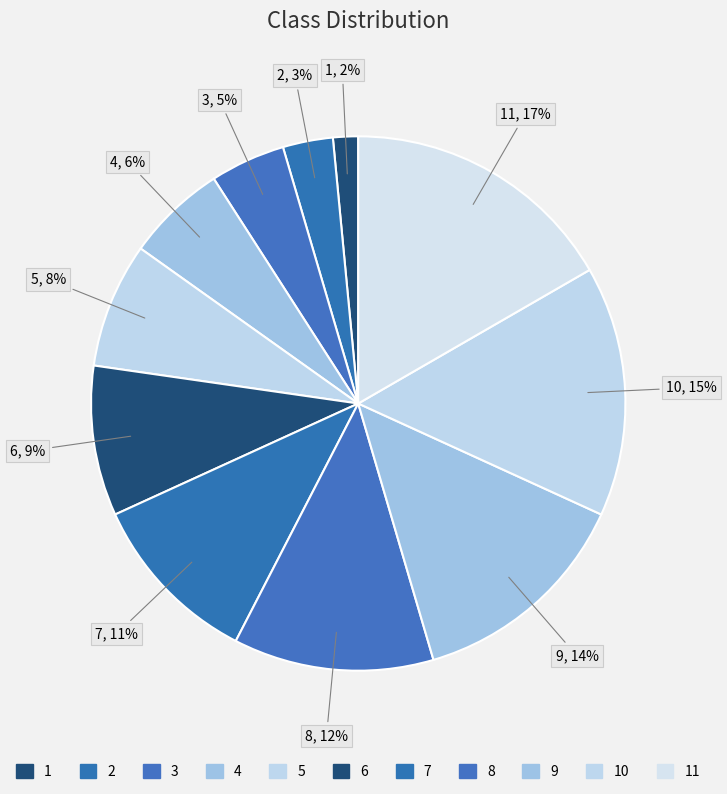

Count the number of slices in the pie.

11